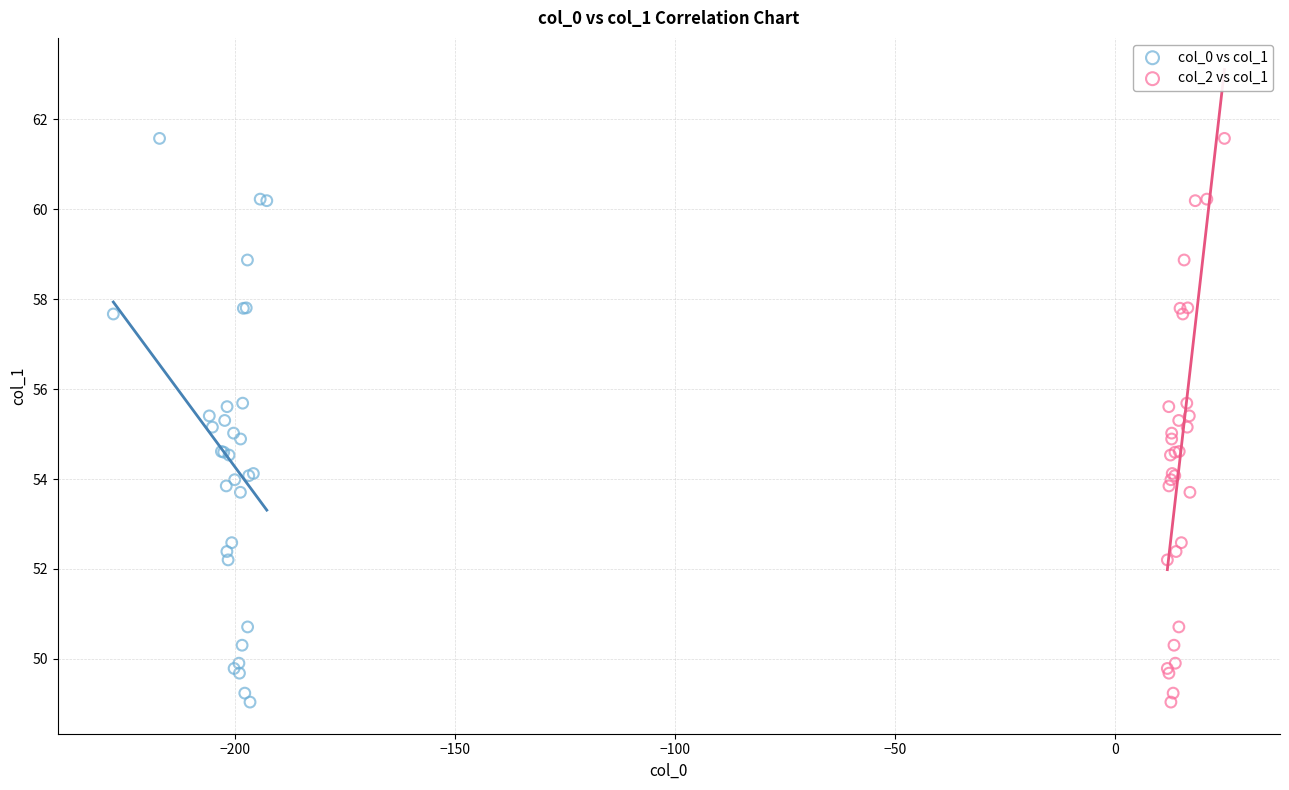

What are all the series names shown in the legend?

col_0 vs col_1, col_2 vs col_1